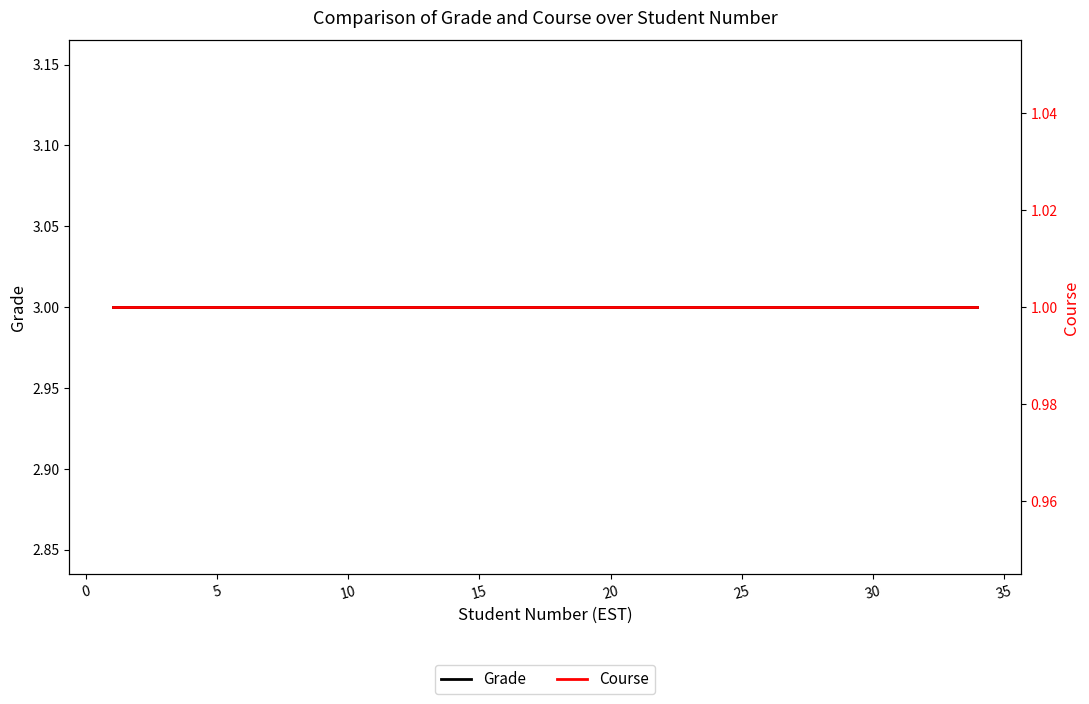

Which series has the widest spread of values?

Grade